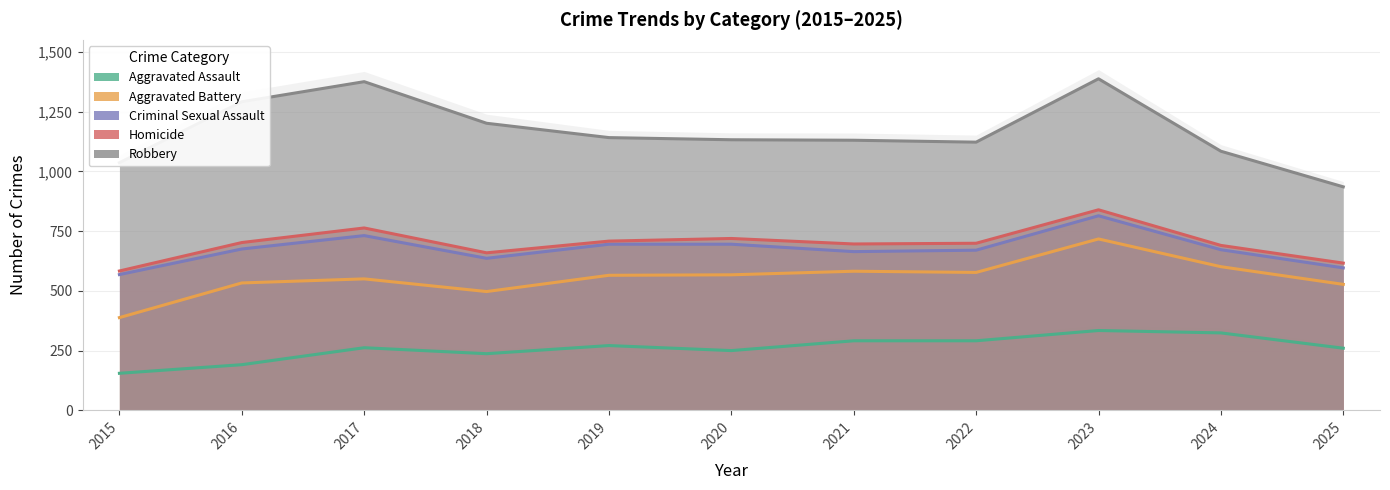

Which category has the lowest value across all series?

2015